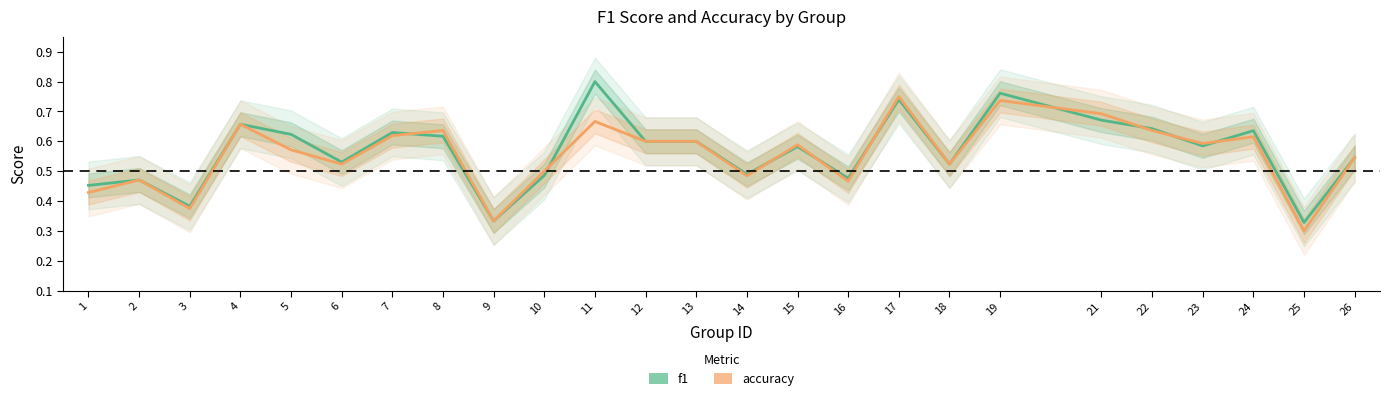

What is the sum of all f1 values?

14.2